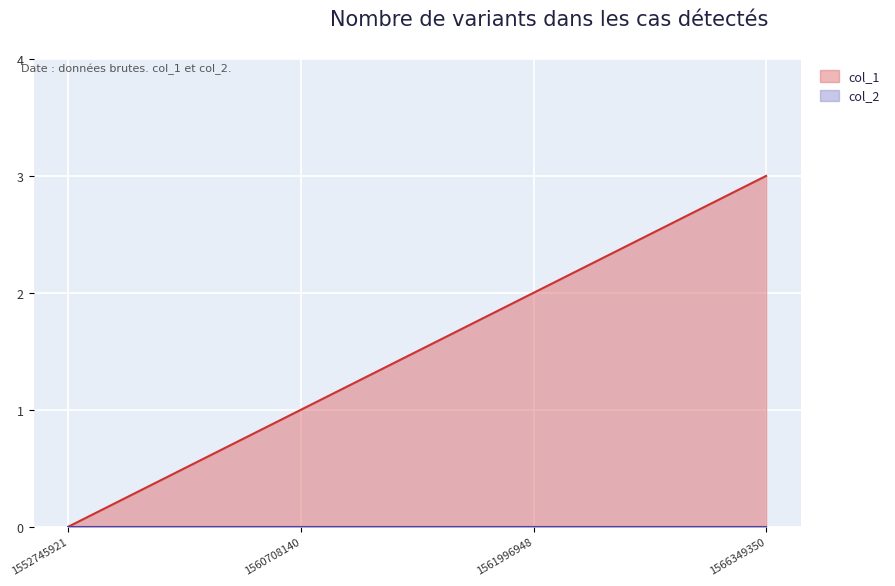

Read the value at 1560708140.

1